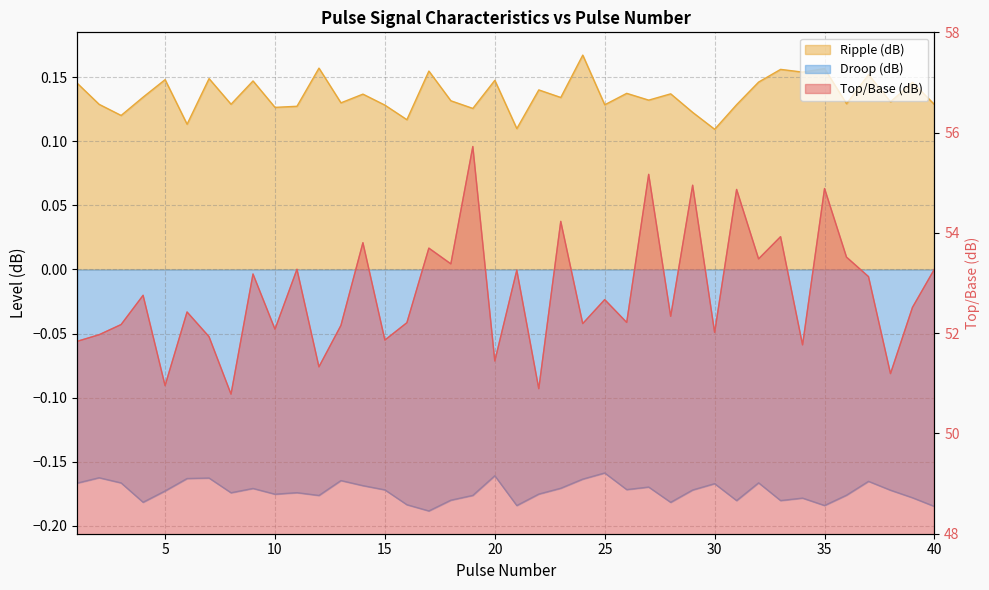

Where is the first local maximum for Top/Base (dB)?

4